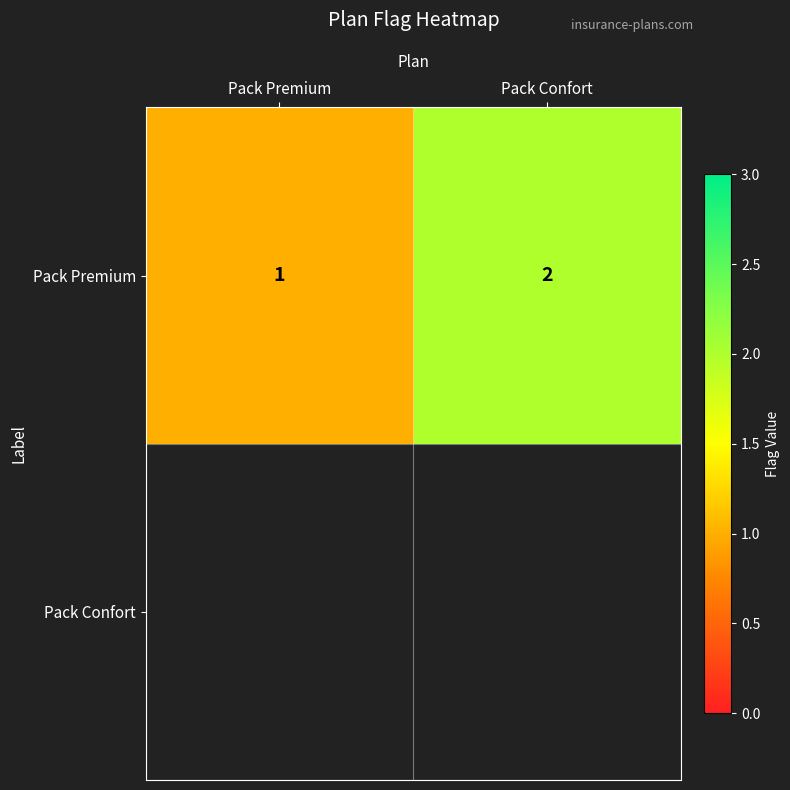

Reading right to left, what are all the values shown in this chart?

2	1